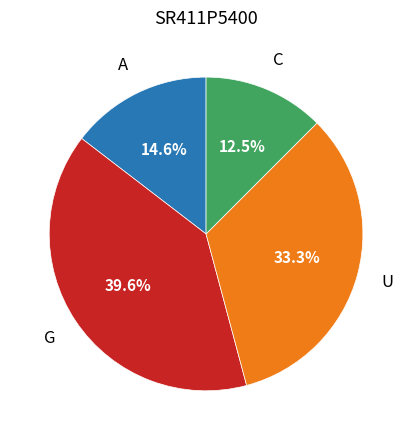

Is there any slice that represents more than half of the pie?

No